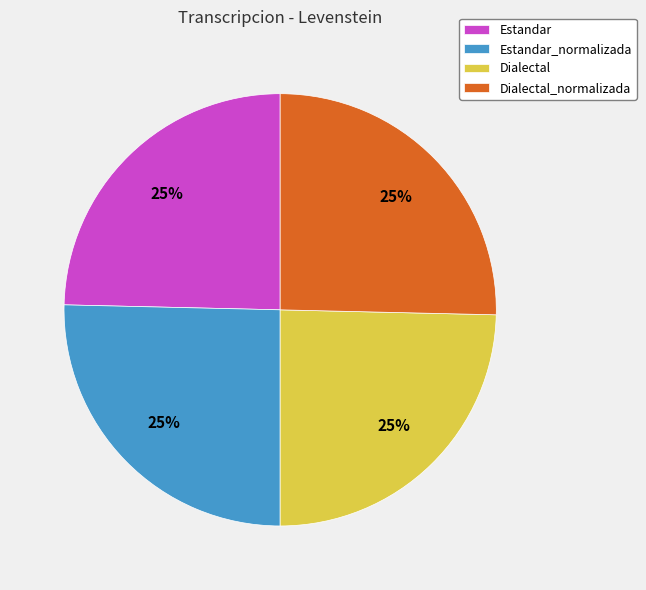

How many segments does this pie chart have?

4